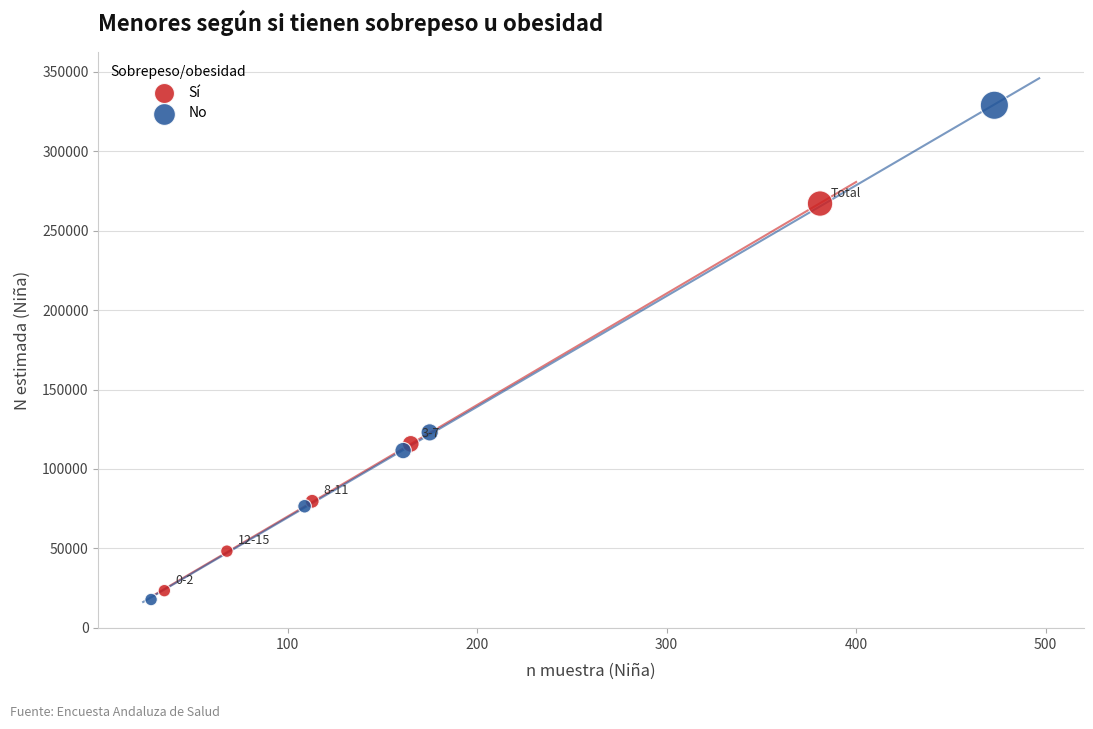

Which series has the largest Y range (max minus min)?

No